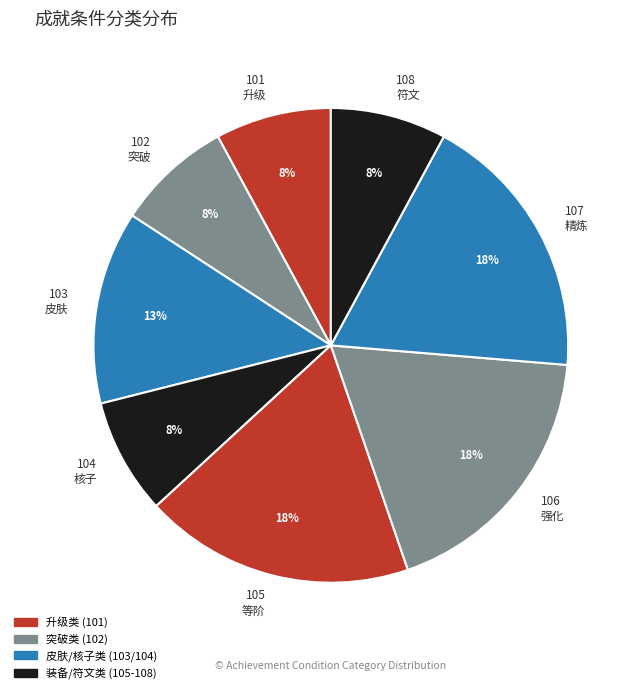

Is there any slice that represents more than half of the pie?

No